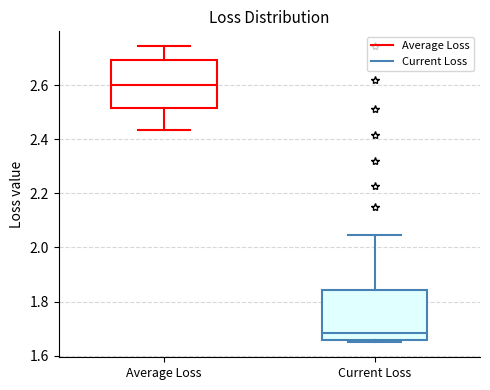

Reading left to right, transcribe this box plot: for each box, give where its median line is, the range the box spans, and where its two whiskers end, as read against the y-axis. The values are not printed on the chart, so give them approximately, as read against the axis.

Average Loss: median 2.60, box 2.52 to 2.70, whiskers 2.44 to 2.74
Current Loss: median 1.68, box 1.66 to 1.84, whiskers 1.64 to 2.04